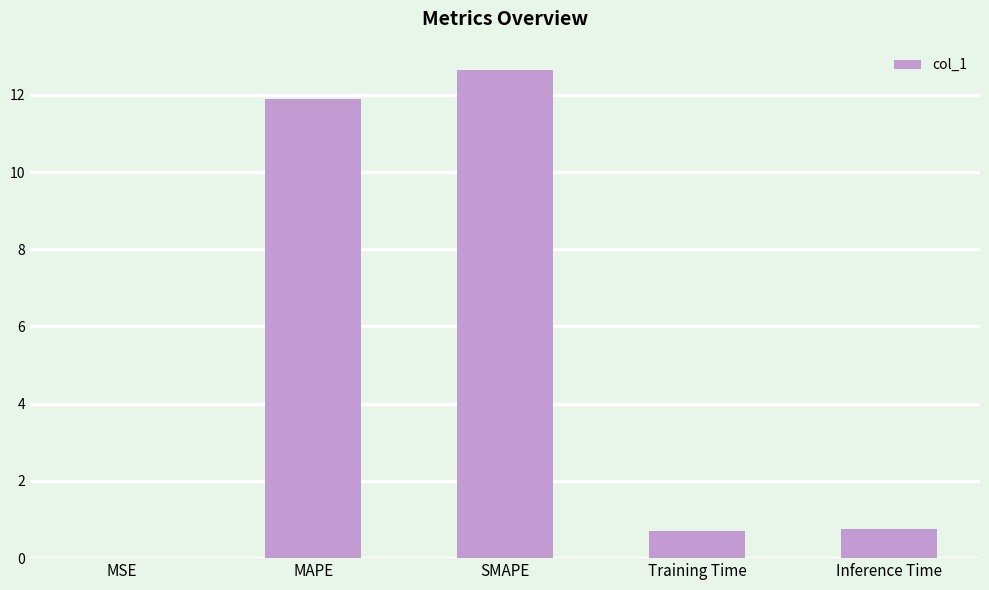

The chart shows a value of 0.0 at MSE. True or false?

True